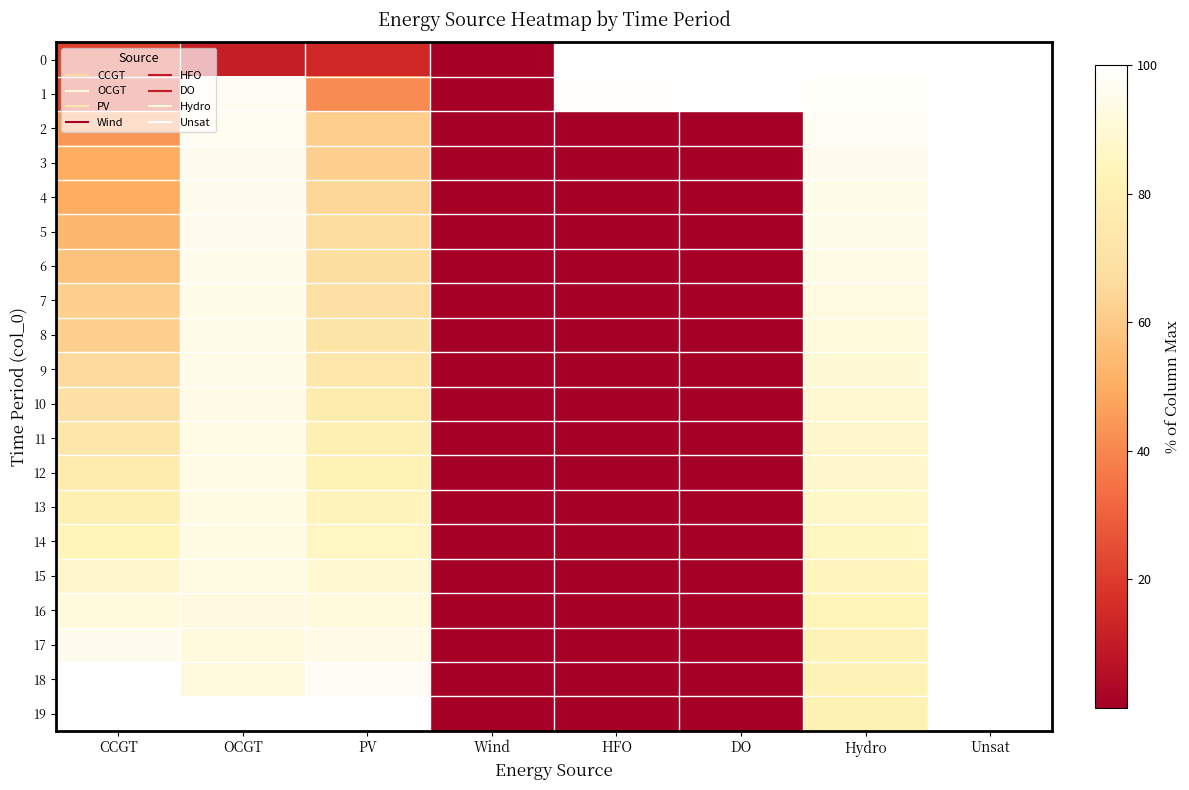

What is the greatest value displayed?

100.0